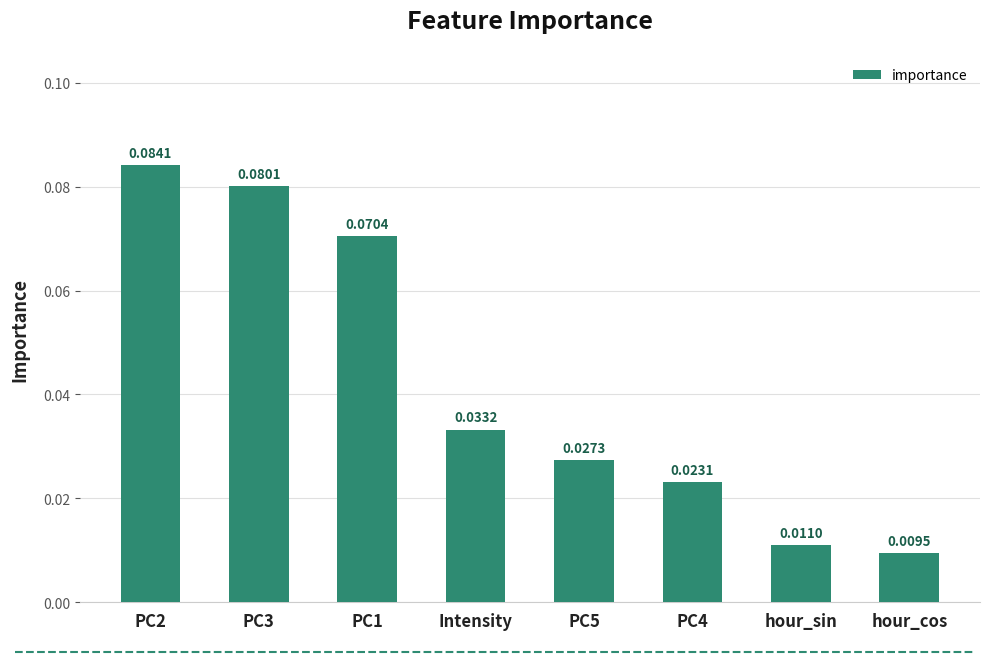

List the labels in order of value, largest first.

PC2, PC3, PC1, Intensity, PC5, PC4, hour_sin, hour_cos